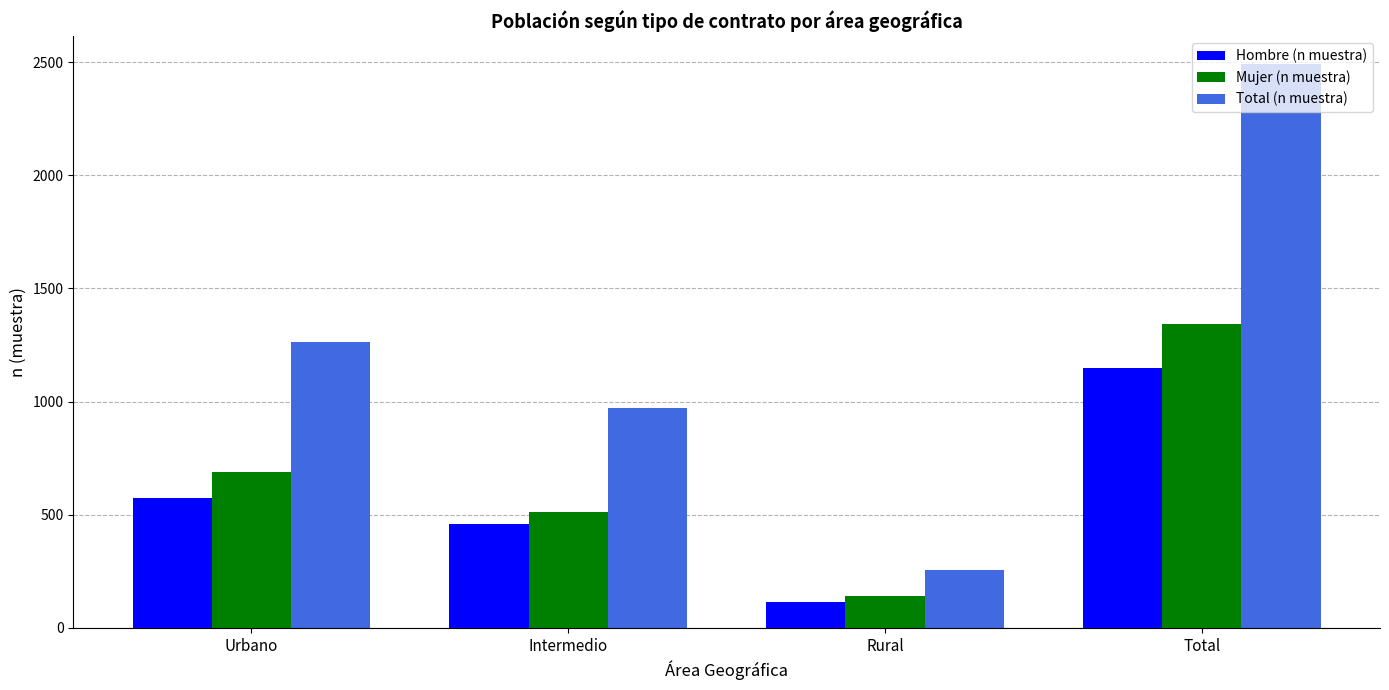

What is the lowest value of the Hombre (n muestra) series?

116